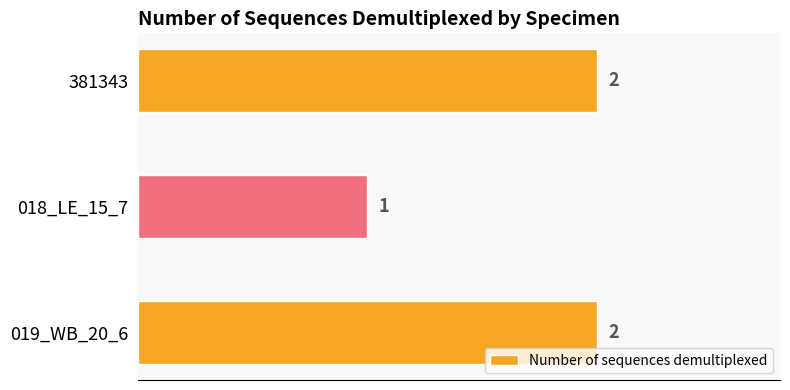

What is the change in value from 018_LE_15_7 to 381343?

+1